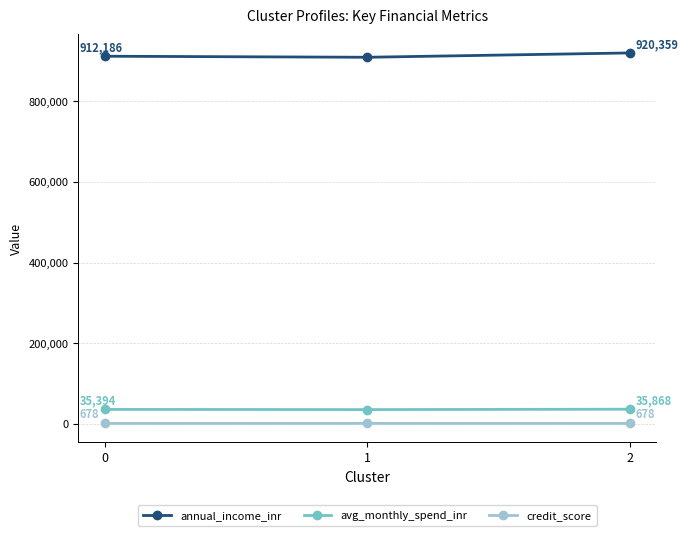

Rank the series by their maximum value, from lowest to highest.

credit_score, avg_monthly_spend_inr, annual_income_inr